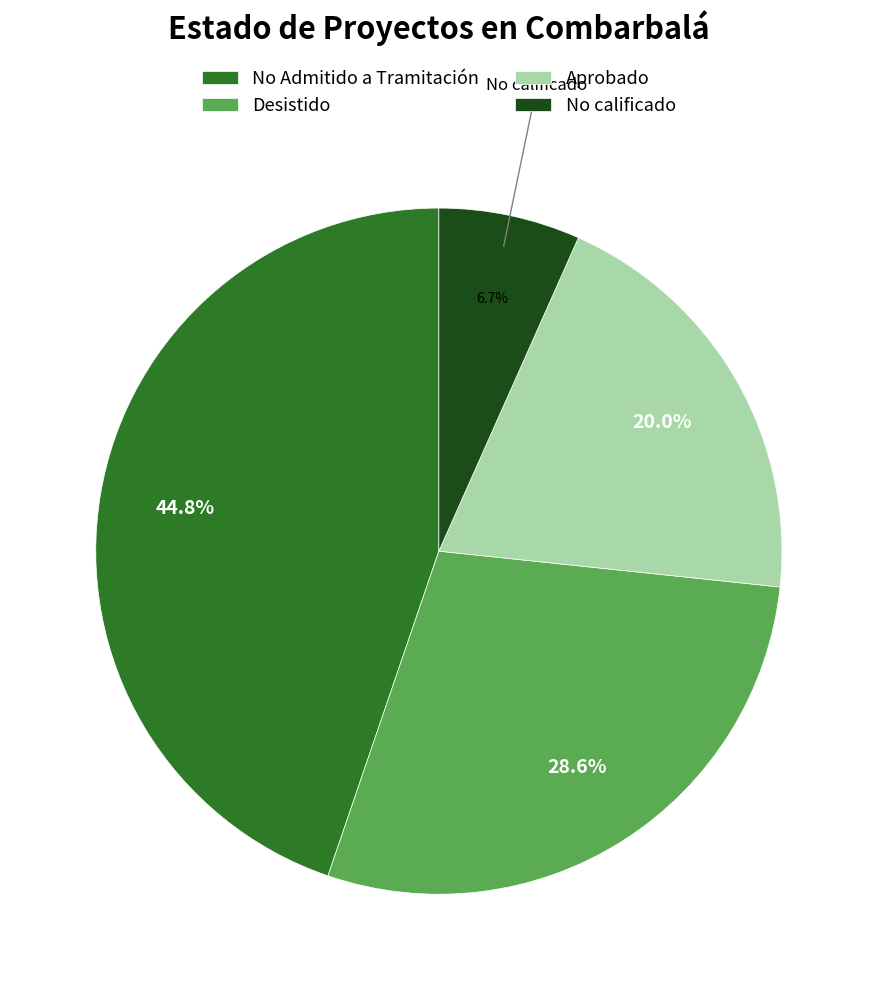

To the nearest percent, what percentage of the pie is No Admitido a Tramitación?

45%